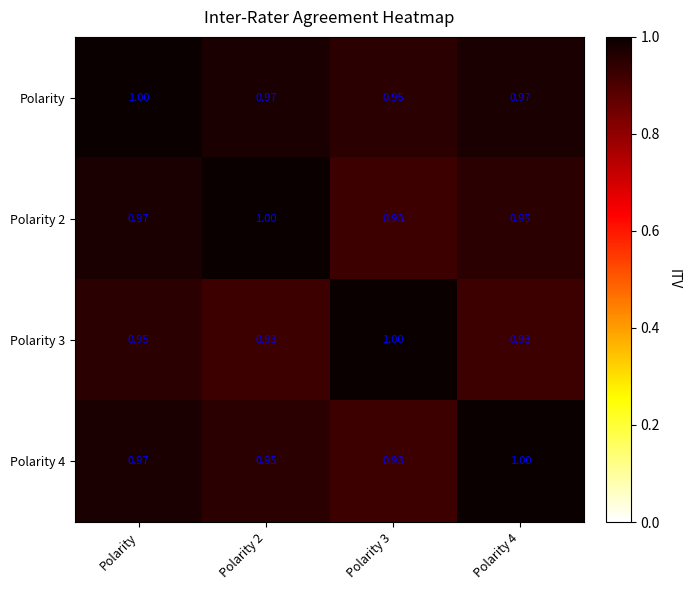

Which series has the largest total across all categories?

Polarity